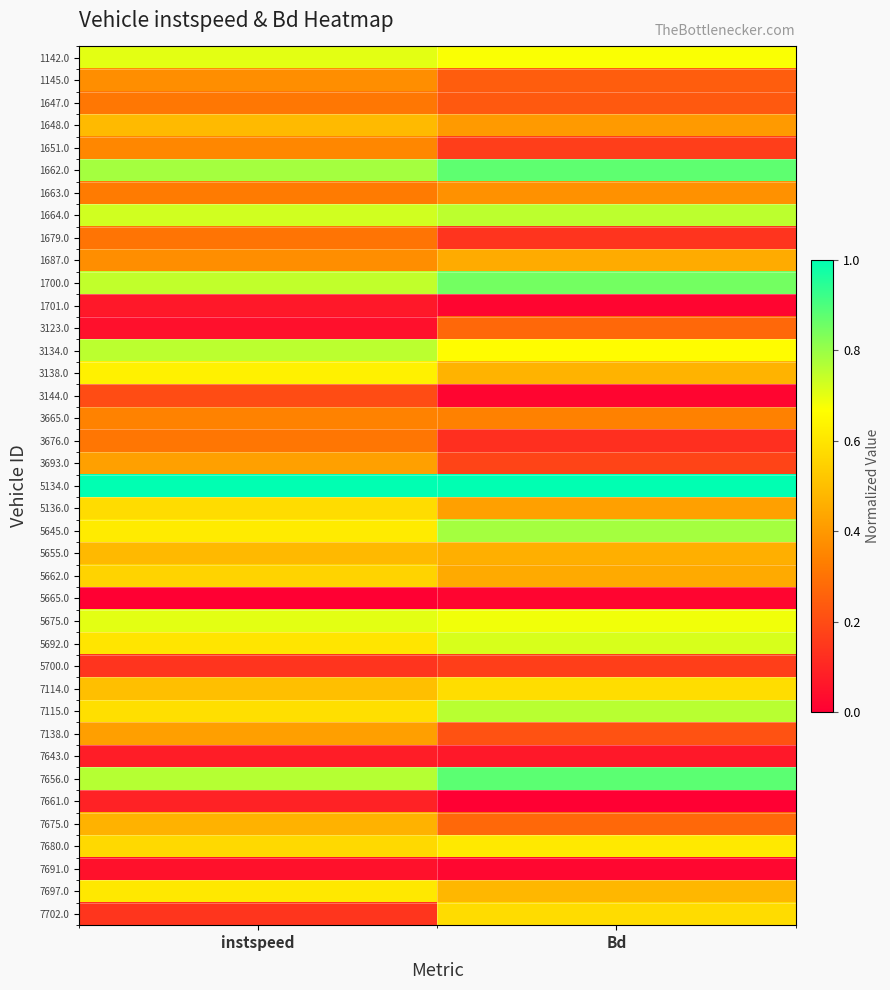

Rank the series at Bd from highest to lowest value.

5134.0, 7656.0, 1662.0, 1700.0, 5645.0, 7115.0, 1664.0, 5692.0, 5675.0, 1142.0, 3134.0, 7680.0, 7114.0, 7702.0, 7697.0, 3138.0, 5655.0, 1687.0, 5662.0, 5136.0, 1648.0, 1663.0, 3665.0, 3123.0, 7675.0, 1145.0, 1647.0, 7138.0, 3693.0, 5700.0, 1651.0, 1679.0, 3676.0, 7643.0, 7691.0, 1701.0, 3144.0, 5665.0, 7661.0